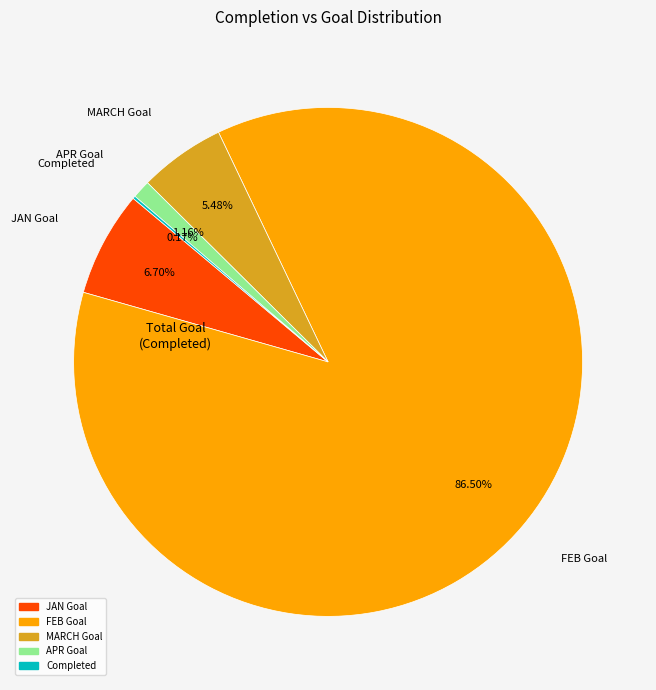

Is there any slice that represents more than half of the pie?

Yes